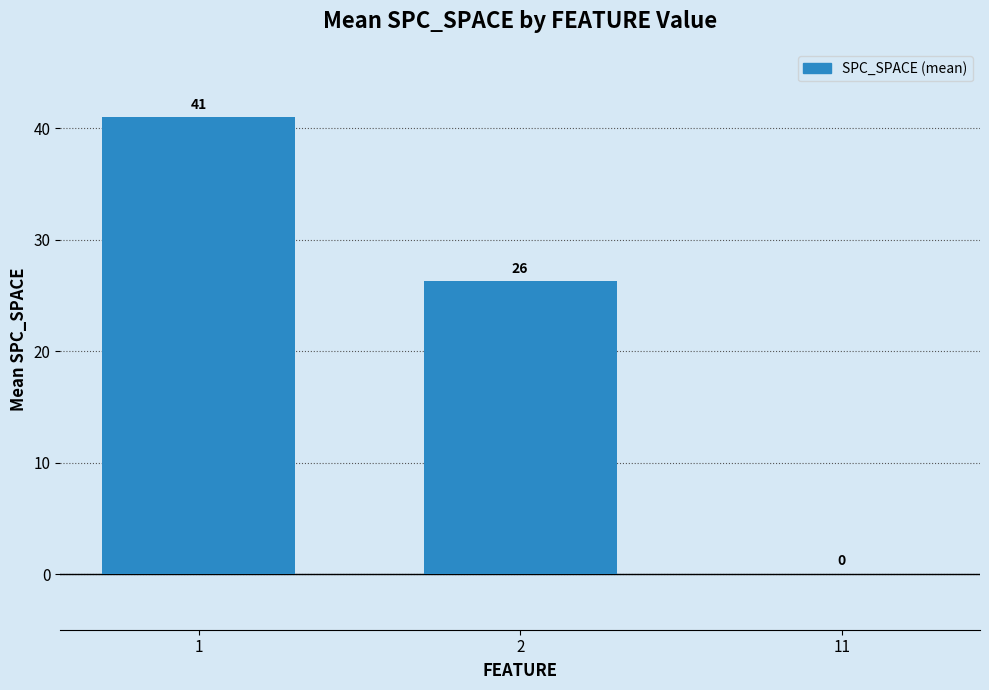

What is the average value?

22.4